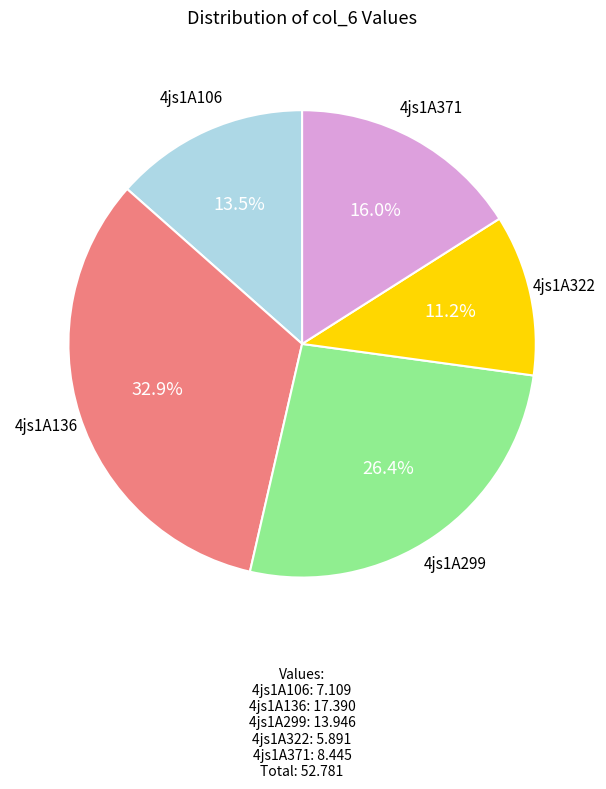

Does any single category account for the majority?

No